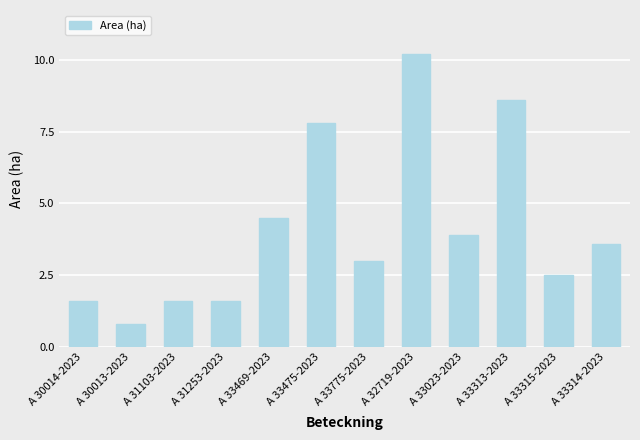

Reading left to right, transcribe all the data shown in this chart.

A 30014-2023=1.6	A 30013-2023=0.8	A 31103-2023=1.6	A 31253-2023=1.6	A 33469-2023=4.5	A 33475-2023=7.8	A 33775-2023=3.0	A 32719-2023=10.2	A 33023-2023=3.9	A 33313-2023=8.6	A 33315-2023=2.5	A 33314-2023=3.6